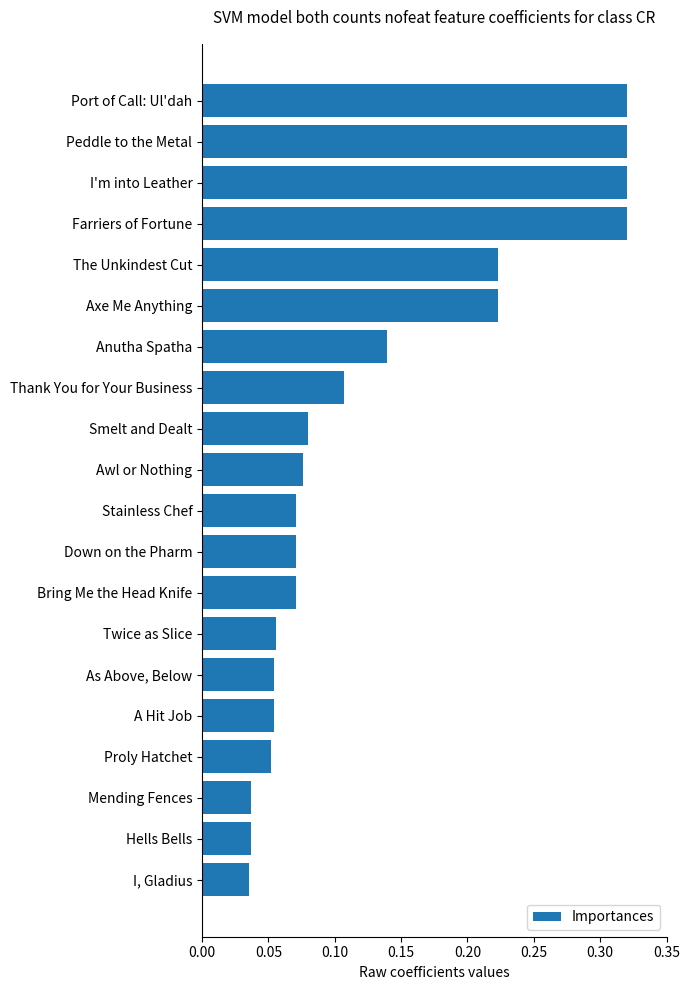

What is the label of the 19th bar from the bottom?

Peddle to the Metal